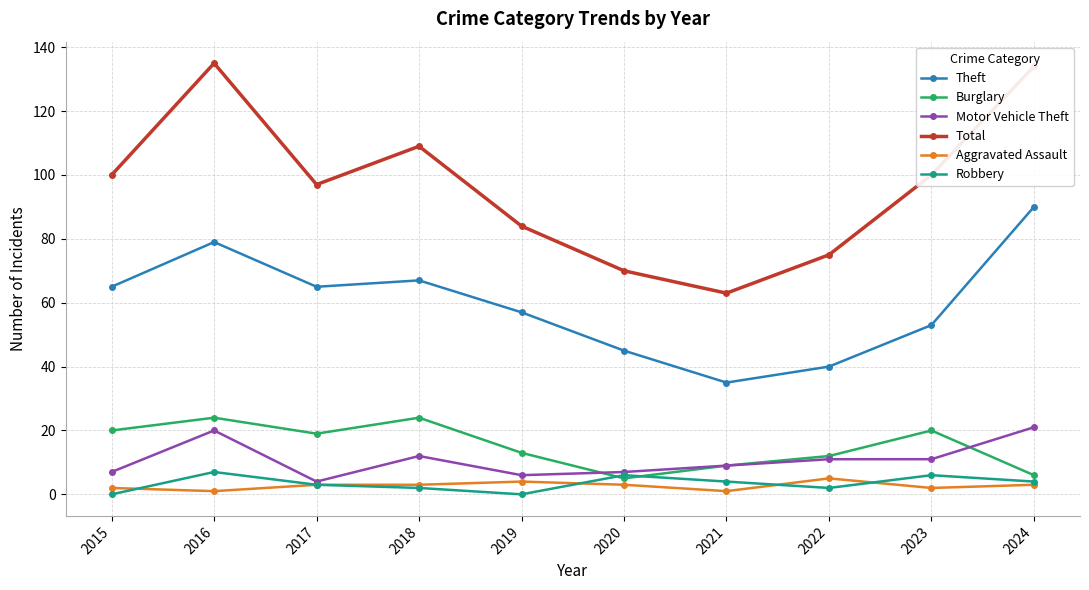

Reading right to left, extract all data points from this chart.

Theft: 2024=90	2023=53	2022=40	2021=35	2020=45	2019=57	2018=67	2017=65	2016=79	2015=65
Burglary: 2024=6	2023=20	2022=12	2021=9	2020=5	2019=13	2018=24	2017=19	2016=24	2015=20
Motor Vehicle Theft: 2024=21	2023=11	2022=11	2021=9	2020=7	2019=6	2018=12	2017=4	2016=20	2015=7
Total: 2024=134	2023=100	2022=75	2021=63	2020=70	2019=84	2018=109	2017=97	2016=135	2015=100
Aggravated Assault: 2024=3	2023=2	2022=5	2021=1	2020=3	2019=4	2018=3	2017=3	2016=1	2015=2
Robbery: 2024=4	2023=6	2022=2	2021=4	2020=6	2019=0	2018=2	2017=3	2016=7	2015=0